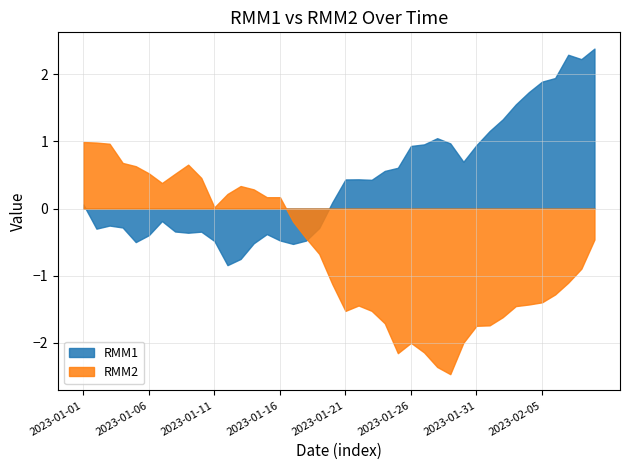

What is the average value of the RMM2 series?

-0.7